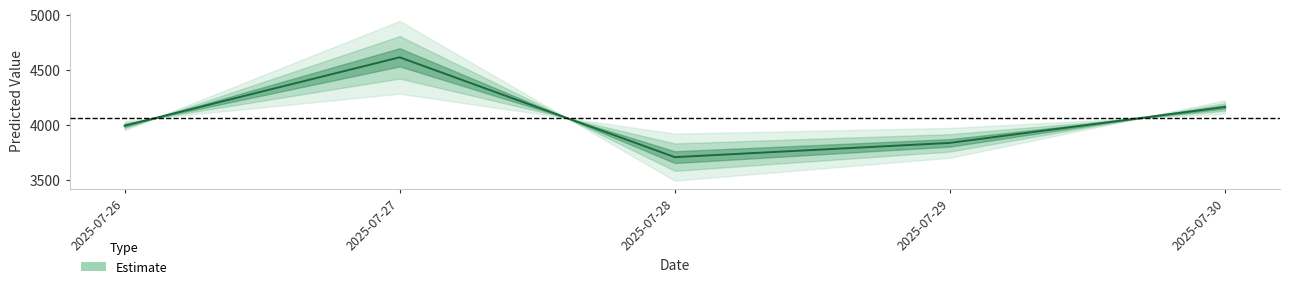

True or false: the data has more than 2 interior local peaks.

False